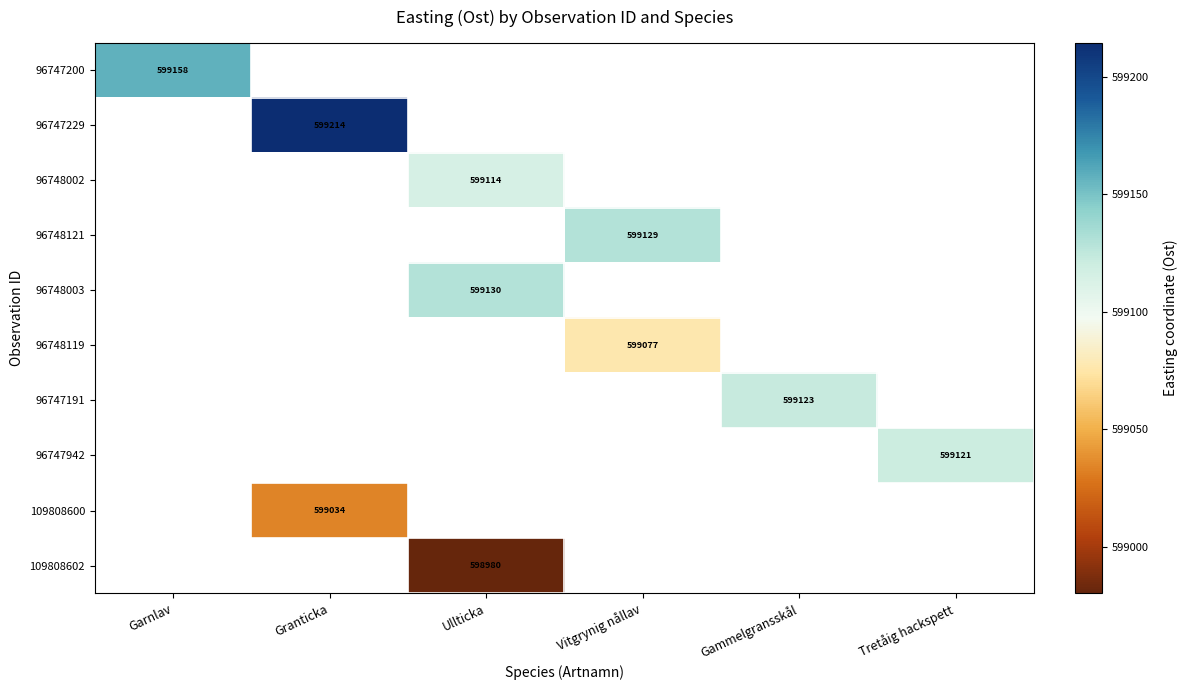

What is the maximum value shown in the chart?

599214.5